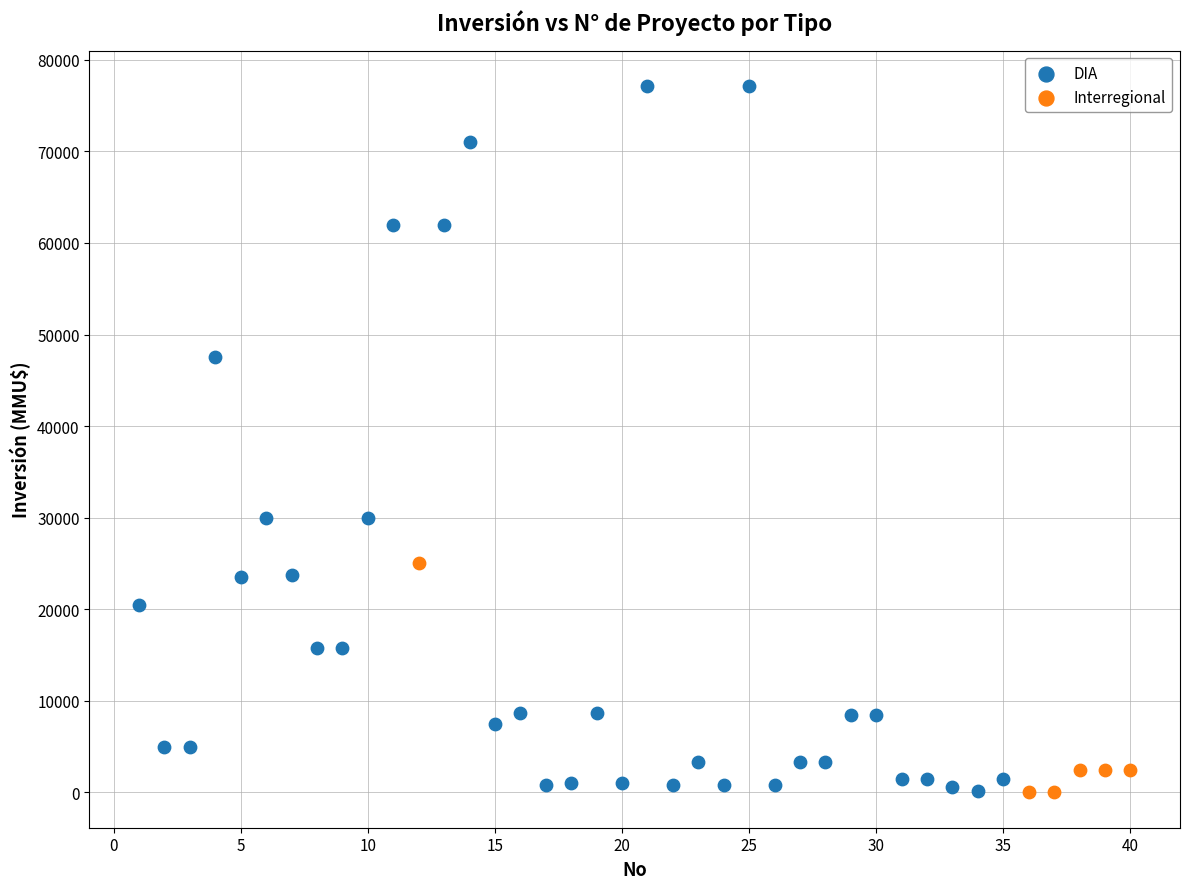

Which series contains the highest Y value?

DIA